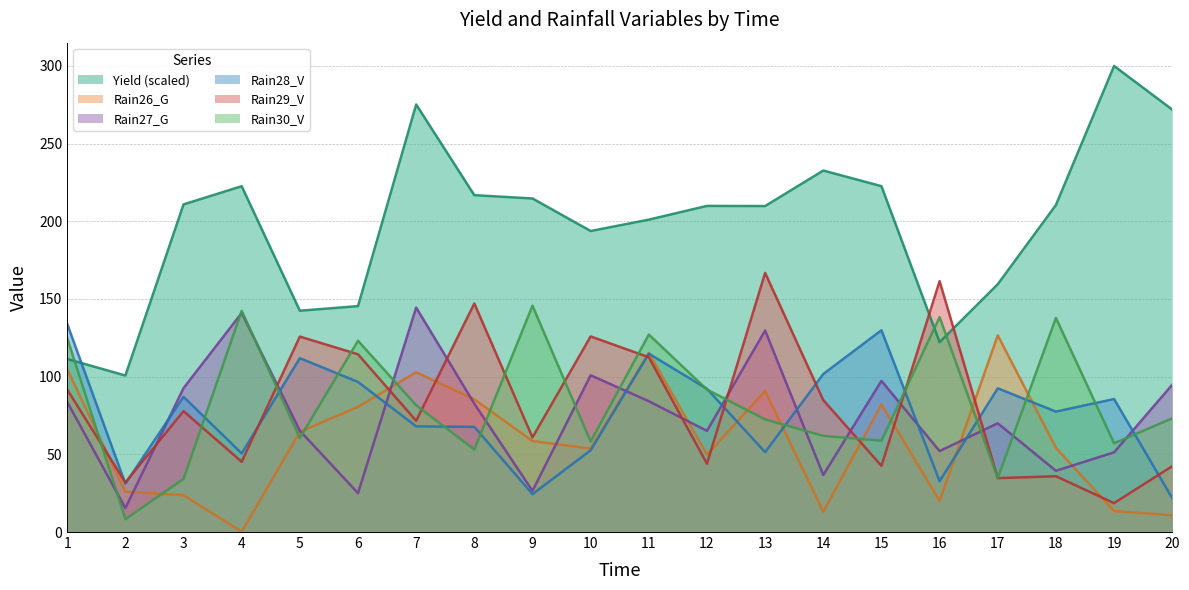

What is the minimum value shown in the chart?

0.2